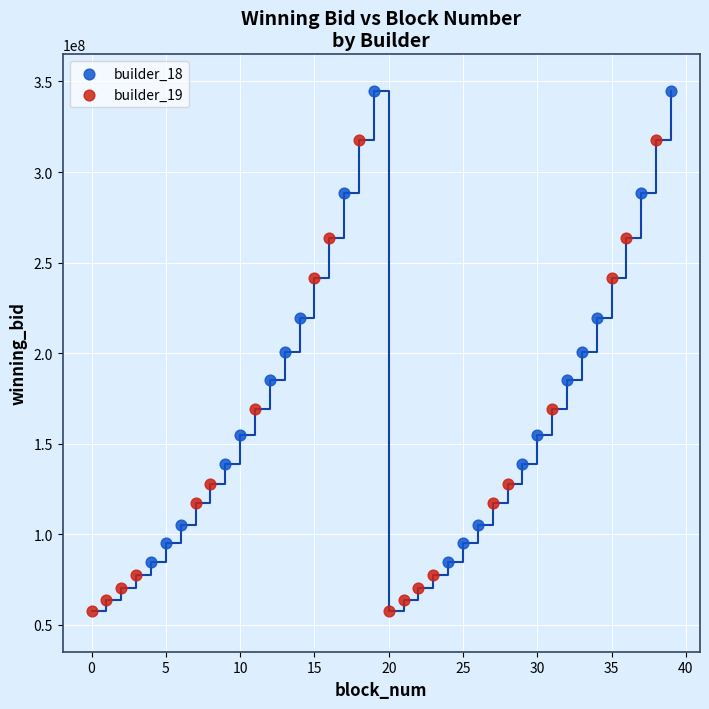

What are all the series names shown in the legend?

builder_18, builder_19